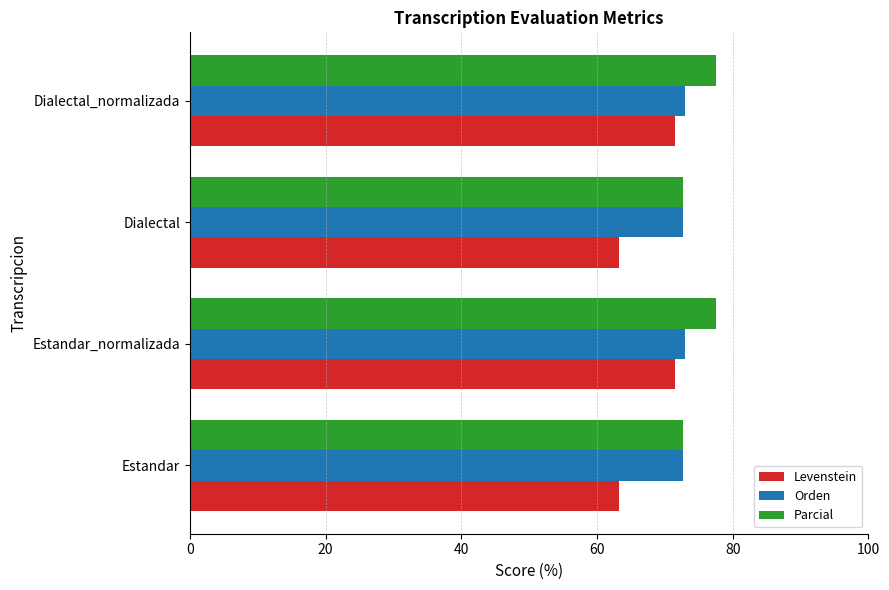

Is the value of Levenstein at Dialectal_normalizada greater than the value of Parcial at Dialectal_normalizada?

No